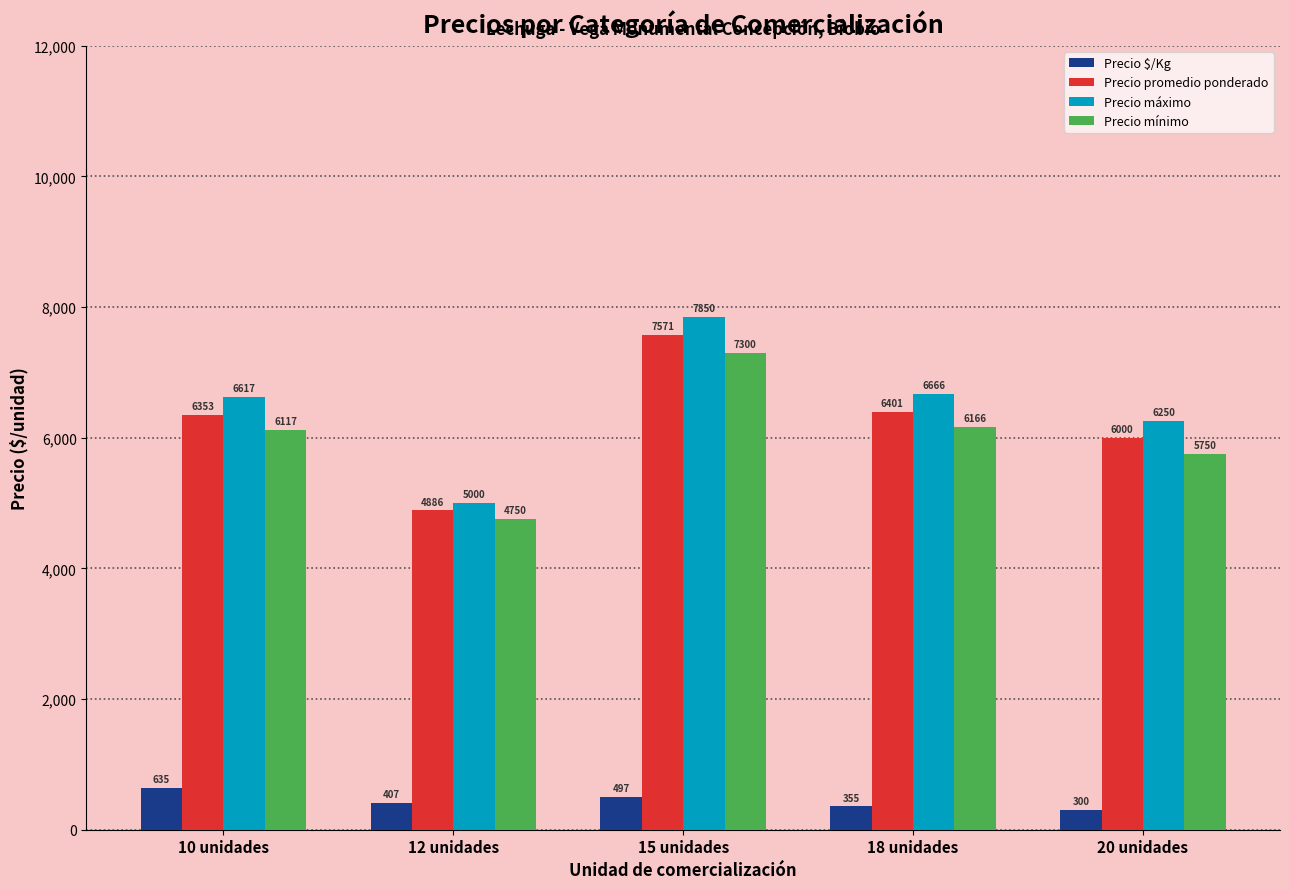

What is the value of the Precio promedio ponderado bar at the 5th from the left?

6000.0